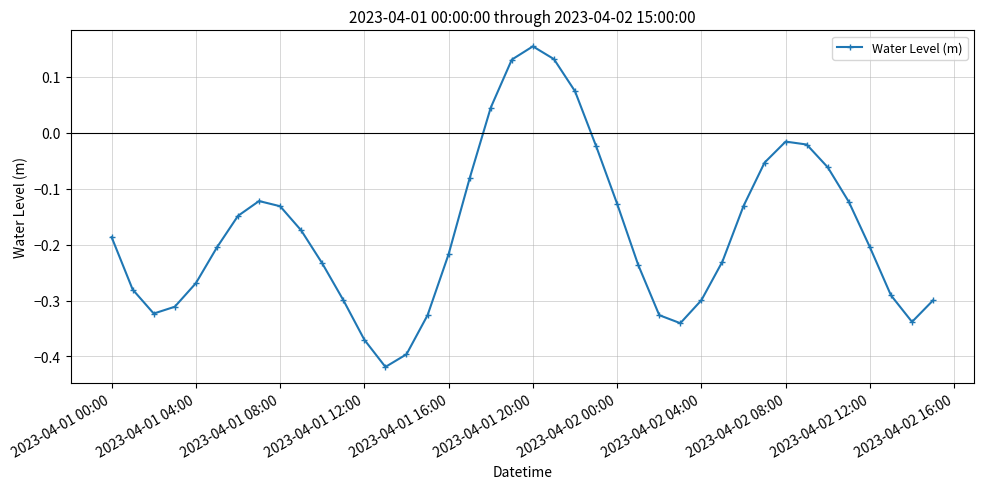

What is the sum of all values?

-7.1